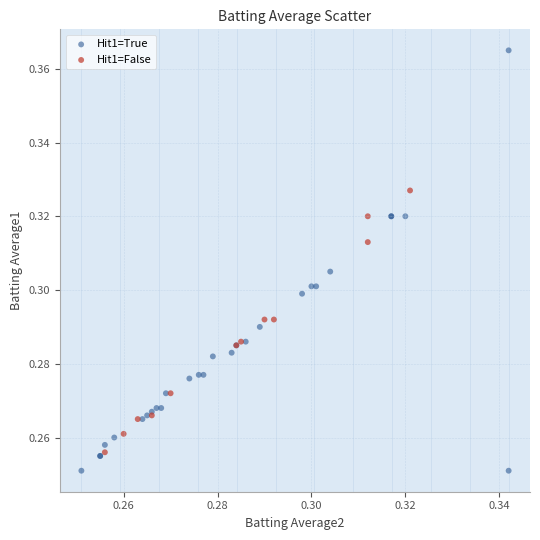

Which series has the widest spread of Y values?

Hit1=True